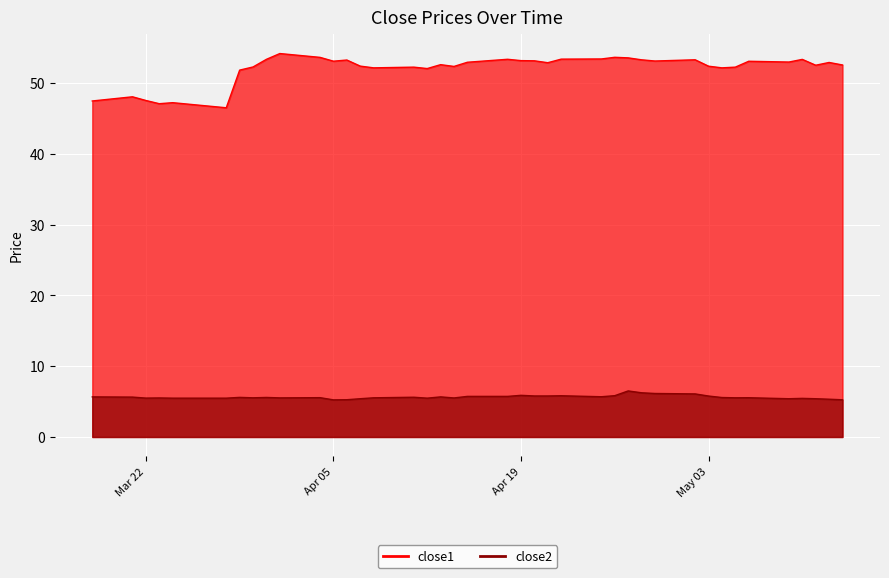

True or false: close1 has a value of 80.6 at 2016-04-22.

False